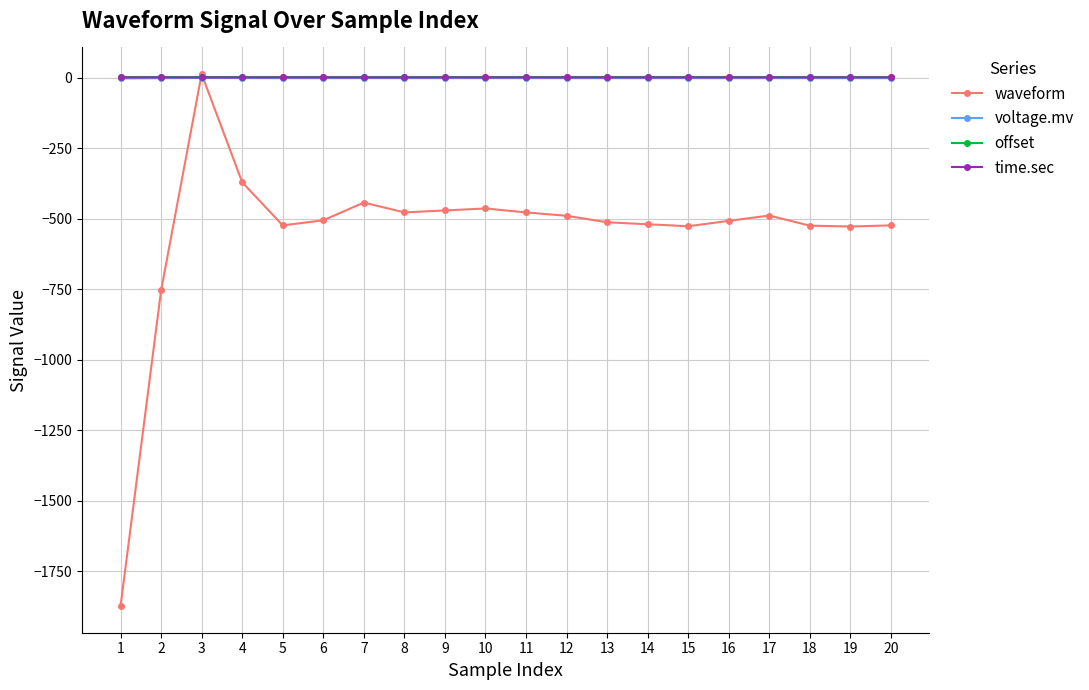

Which series has the largest range (max minus min)?

waveform